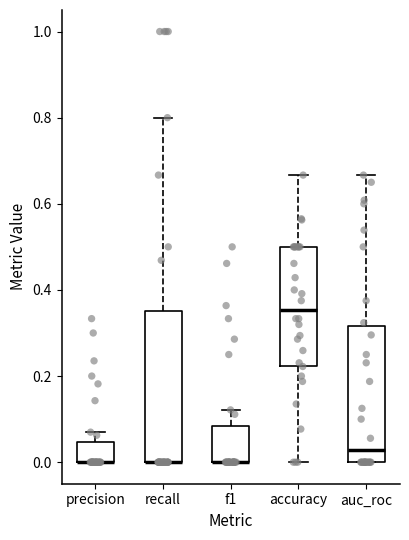

Reading left to right, read every box against the y-axis: the position of its median line, the range the box covers, and the ends of its whiskers. The values are not printed on the chart, so give them approximately, as read against the axis.

precision: median 0.00 (drawn on the box's lower edge), box 0.00 to 0.04, whiskers 0.00 to 0.06
recall: median 0.00 (drawn on the box's lower edge), box 0.00 to 0.36, whiskers 0.00 to 0.80
f1: median 0.00 (drawn on the box's lower edge), box 0.00 to 0.08, whiskers 0.00 to 0.12
accuracy: median 0.36, box 0.22 to 0.50, whiskers 0.00 to 0.66
auc_roc: median 0.02, box 0.00 to 0.32, whiskers 0.00 to 0.66